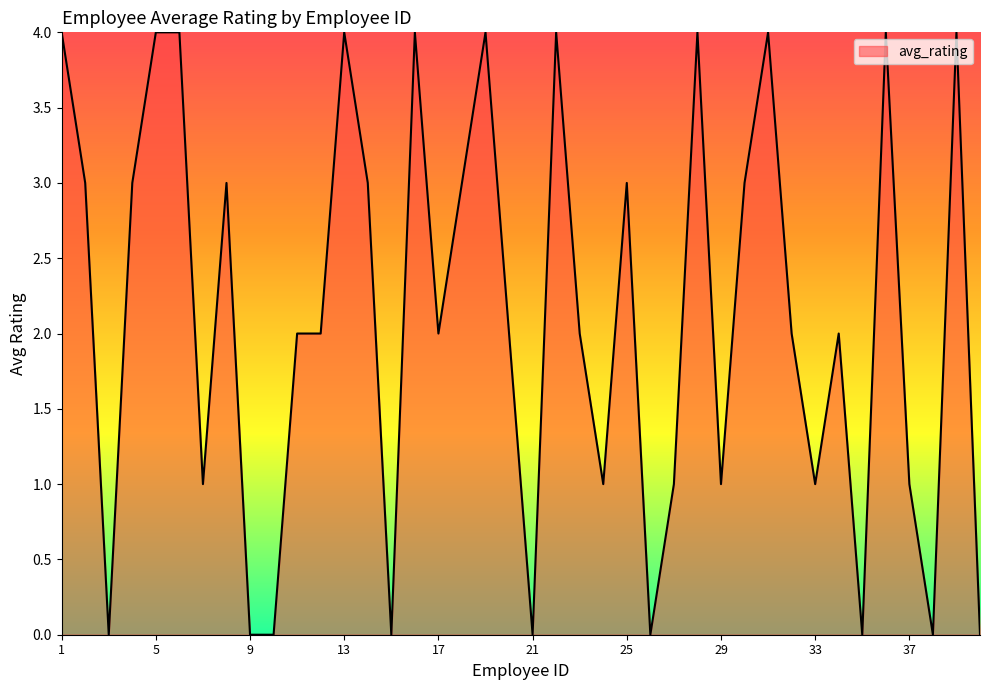

Rank the categories by value from lowest to highest.

3, 9, 10, 15, 21, 26, 35, 38, 40, 7, 24, 27, 29, 33, 37, 11, 12, 17, 20, 23, 32, 34, 2, 4, 8, 14, 18, 25, 30, 1, 5, 6, 13, 16, 19, 22, 28, 31, 36, 39